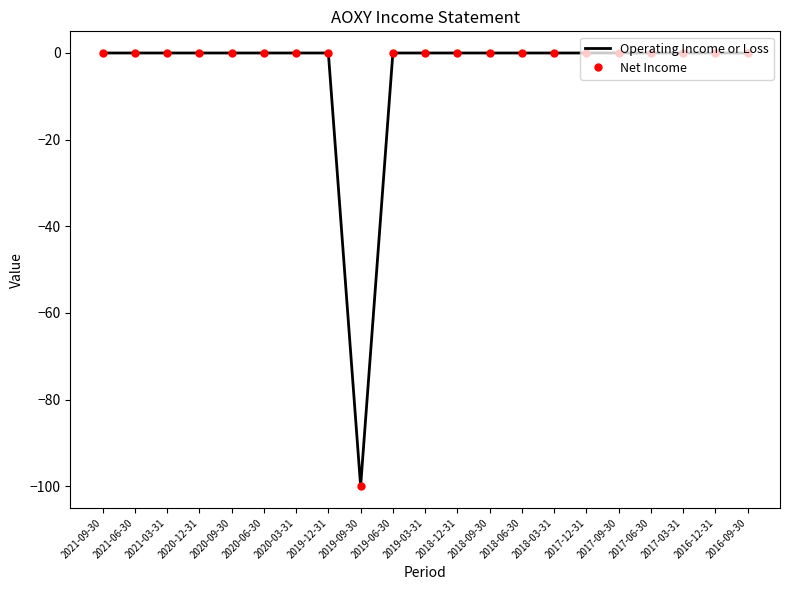

The value of Net Income at 2018-09-30 is 59. True or false?

False